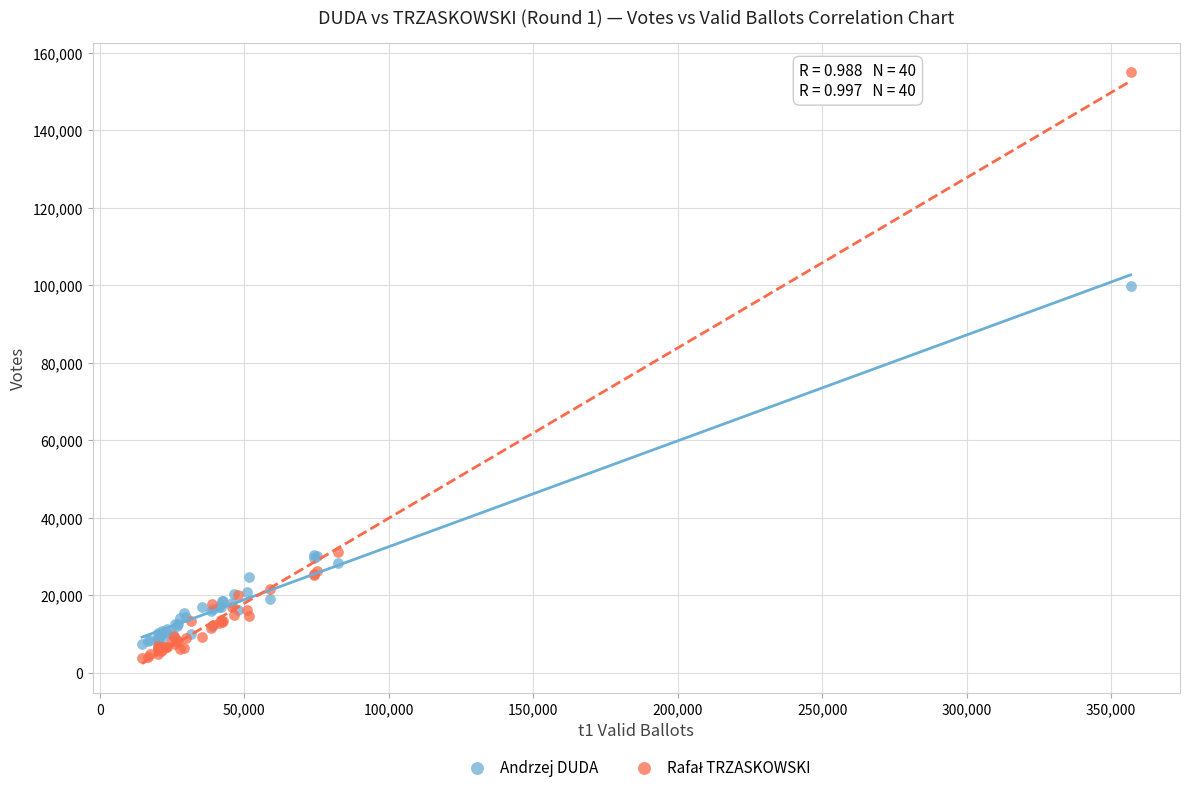

What is the X range (max minus min) for the scatter plot?

342059